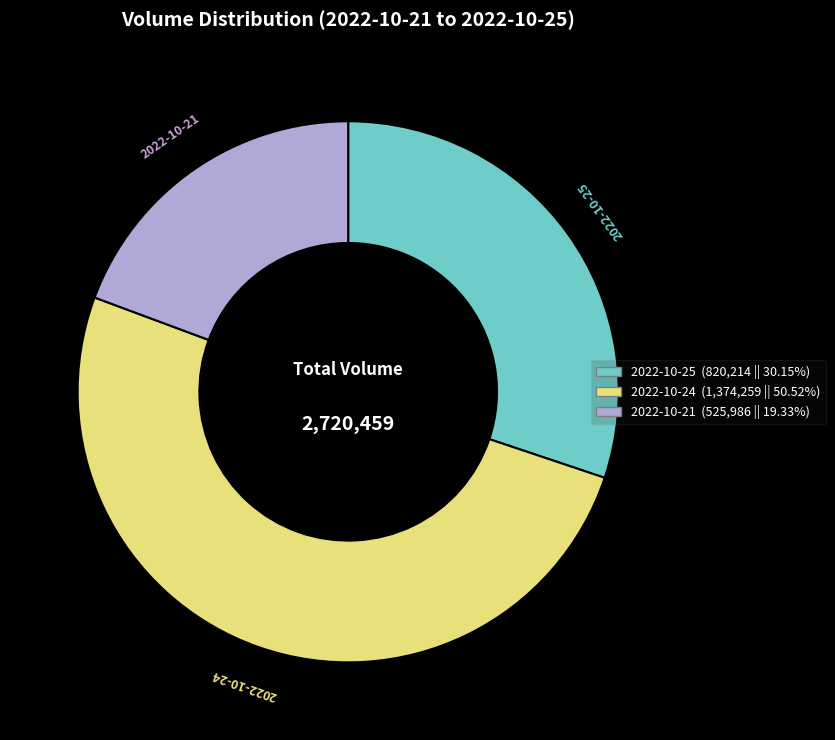

Rank the categories by value from highest to lowest.

2022-10-24, 2022-10-25, 2022-10-21